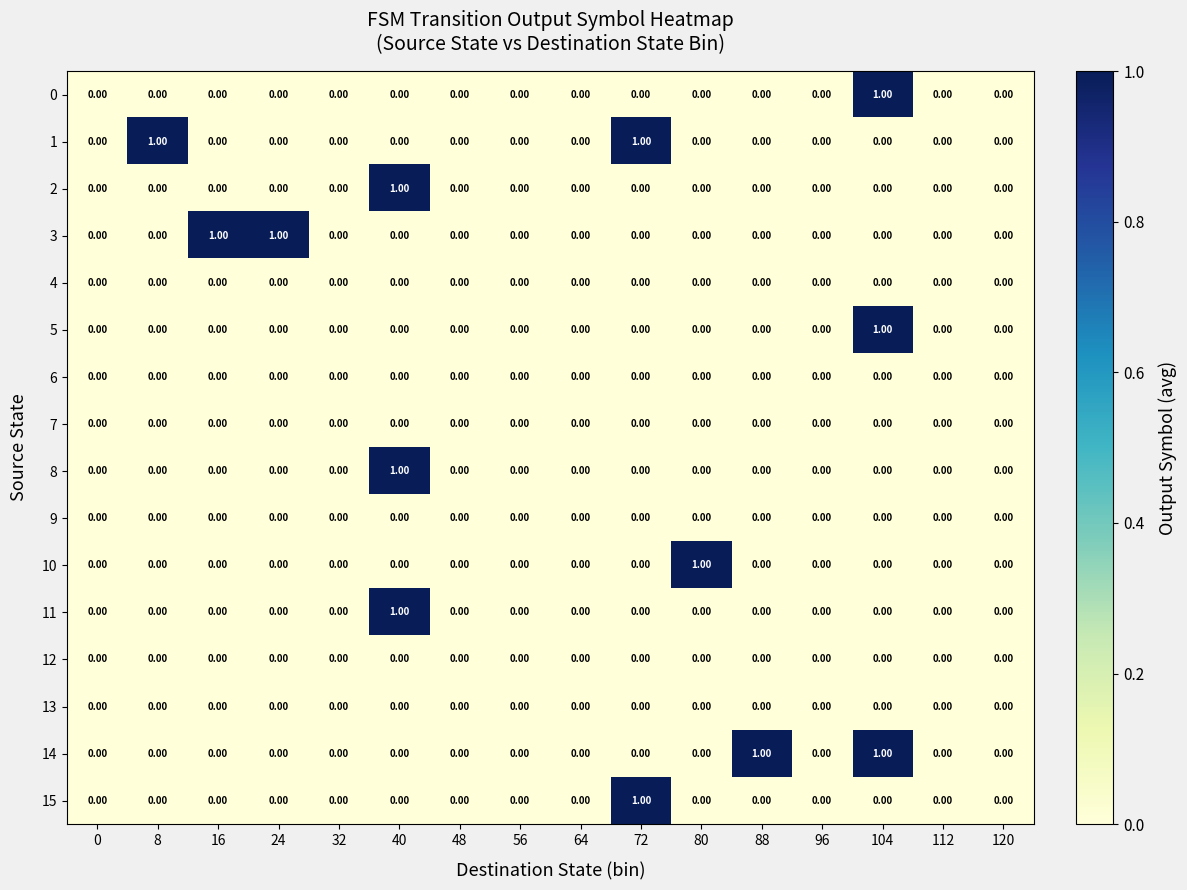

How many distinct data groups are displayed?

16